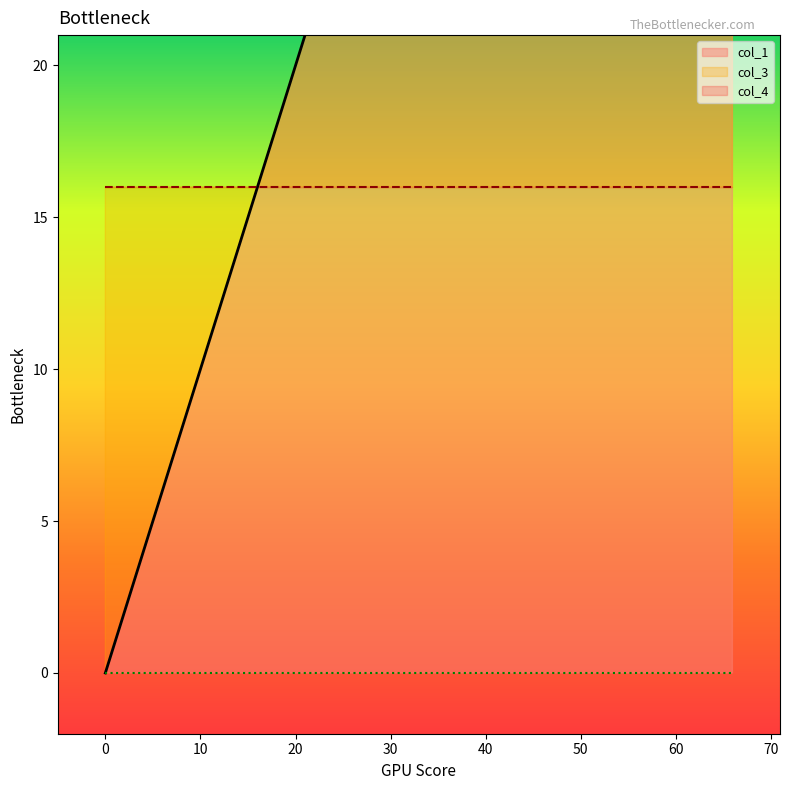

At how many categories does at least one series exceed 4?

3